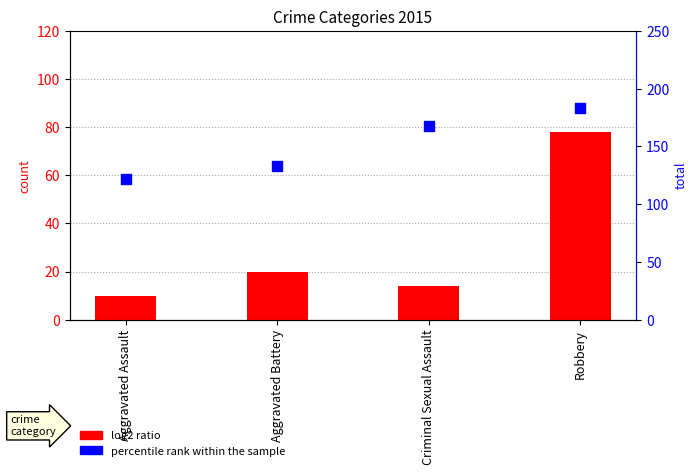

Which series has the largest Y range (max minus min)?

log2 ratio